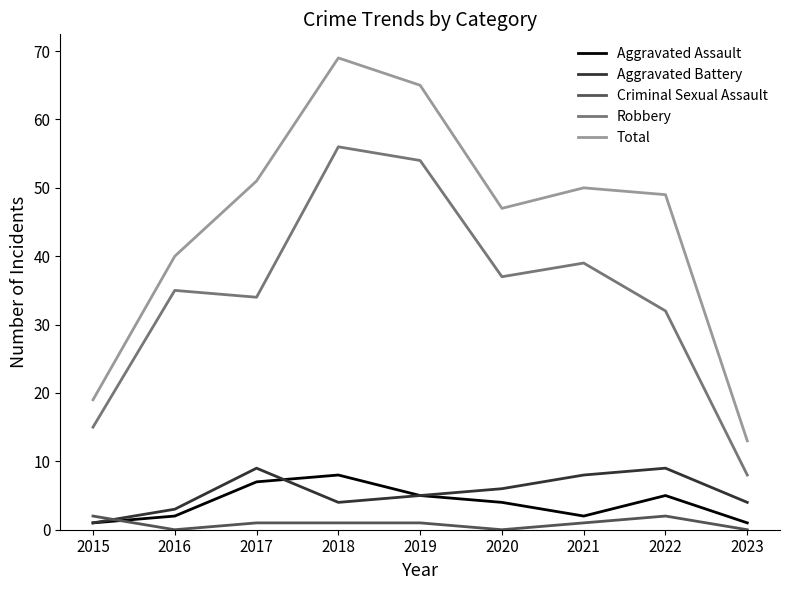

How many interior local valleys does the Aggravated Assault series have?

1